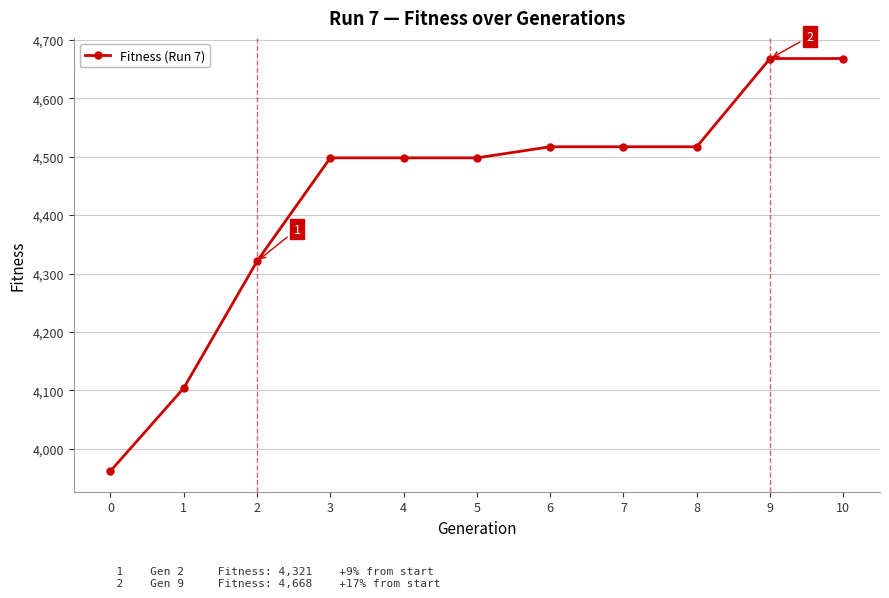

What is the approximate value at 9?

4668